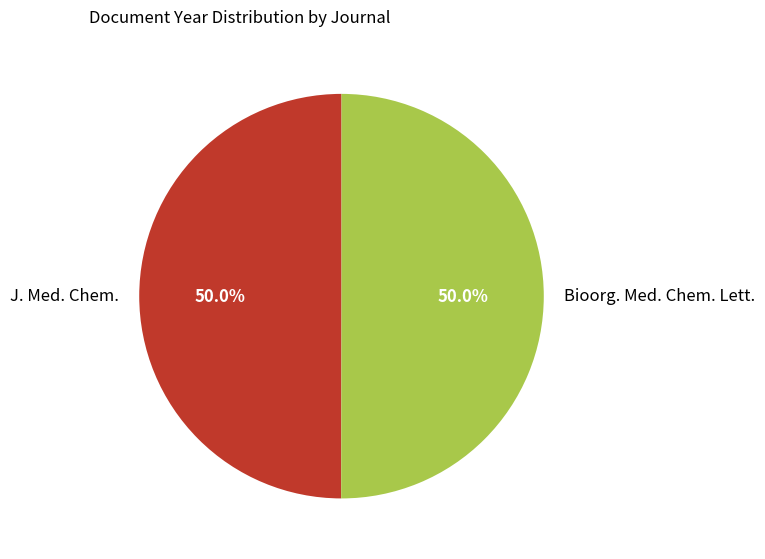

What is the ratio of the value at Bioorg. Med. Chem. Lett. to the value at J. Med. Chem.?

1.0